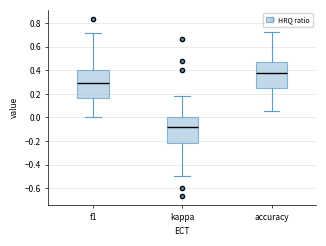

Which box's median line is the lowest?

kappa